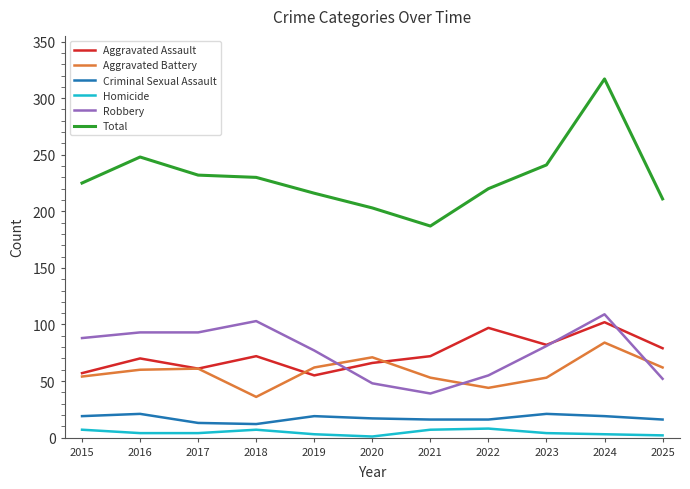

Which series has the widest spread of values?

Total